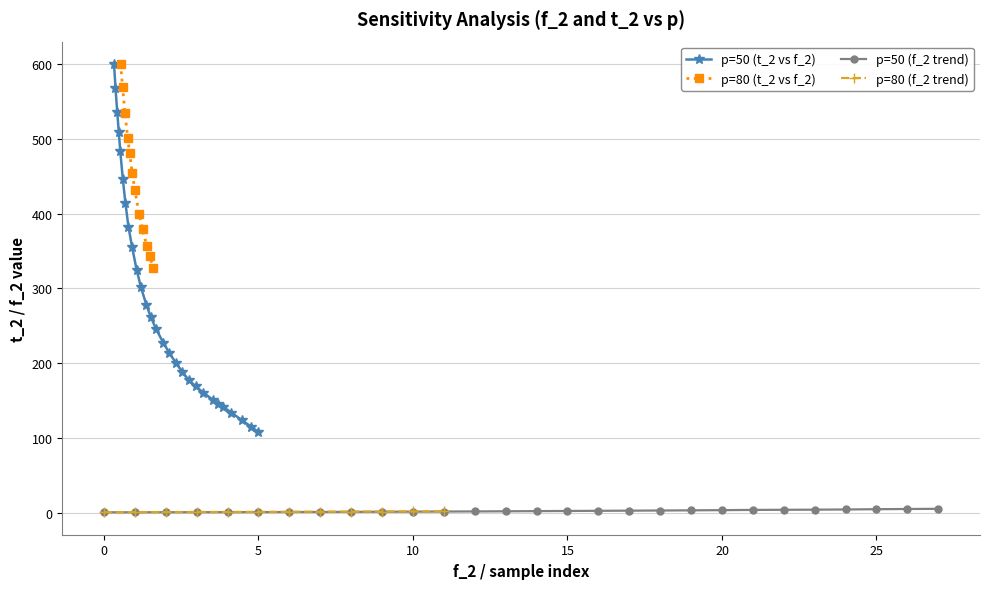

What is the minimum value for p=50 (t_2 vs f_2)?

107.4